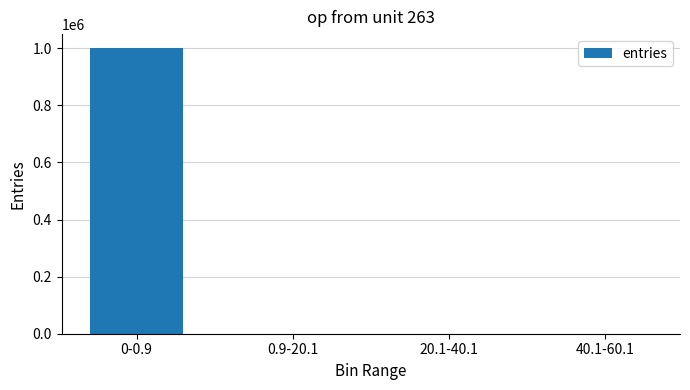

What is the average value?

250000